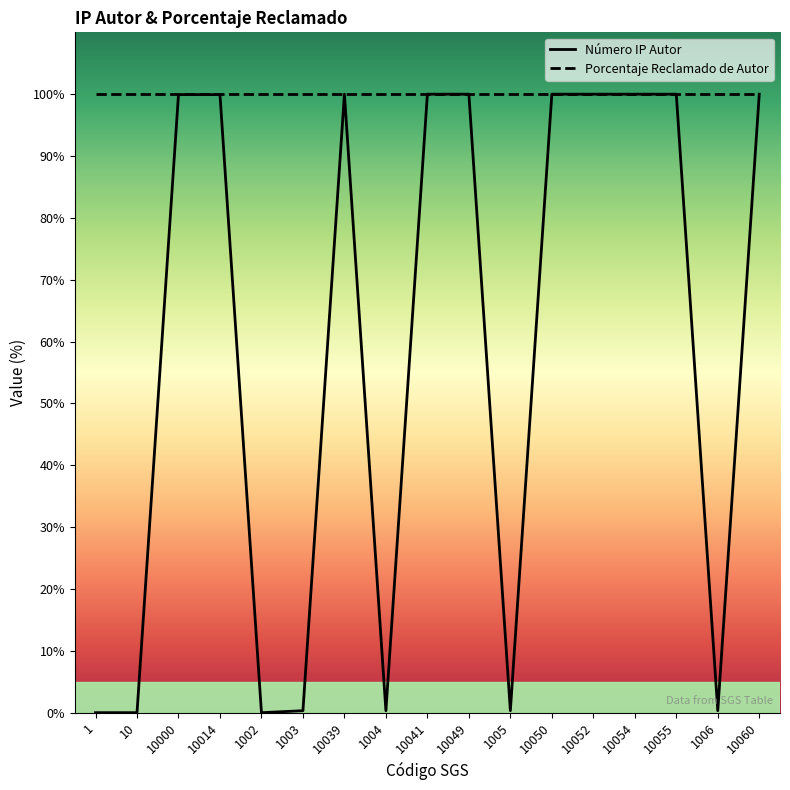

How many values exceed 99?

10